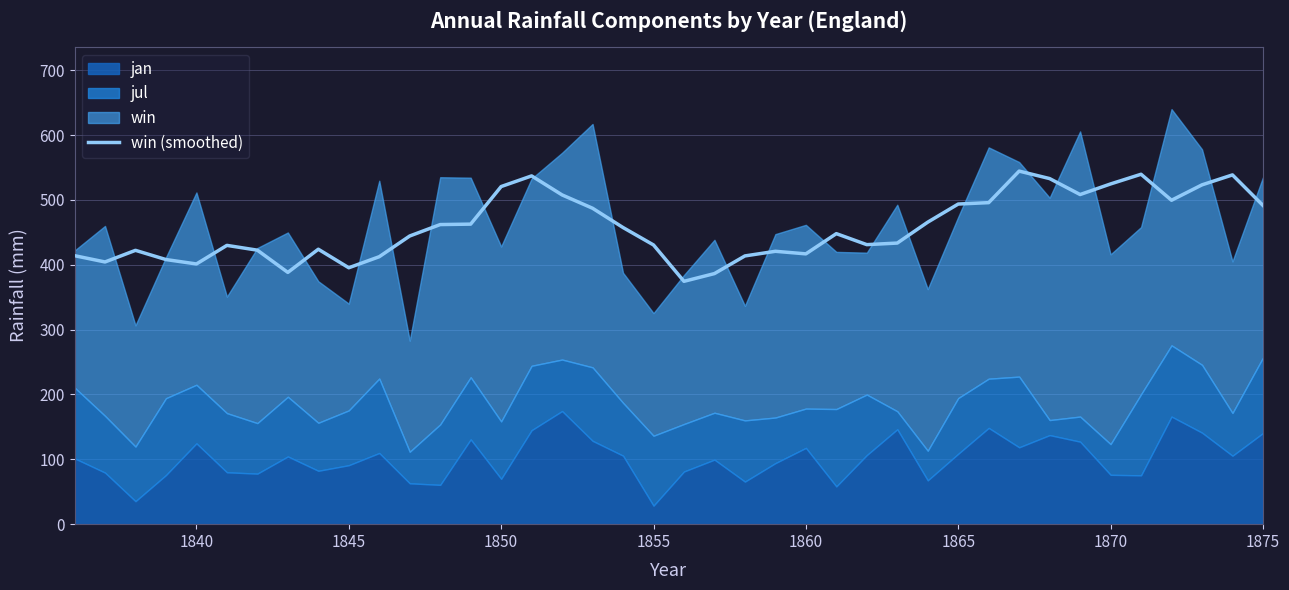

What is the minimum value for win (smoothed)?

374.4